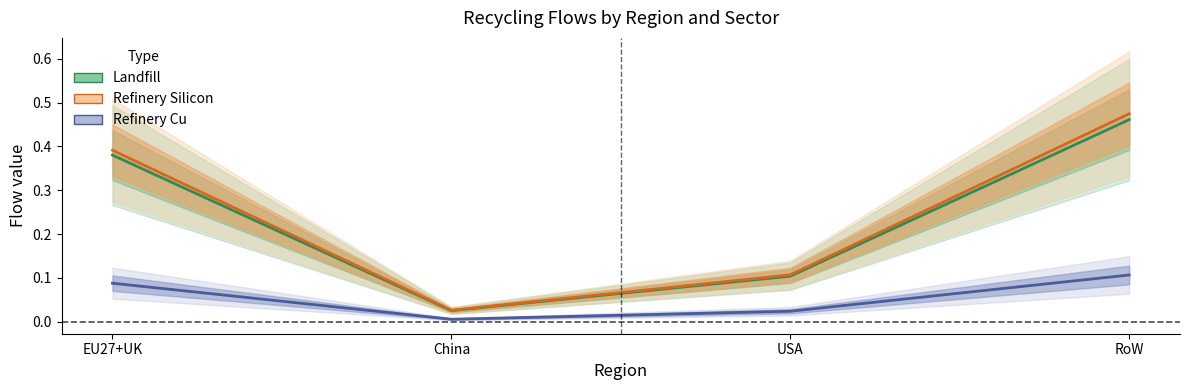

Which series changed the most between EU27+UK and USA?

Refinery Silicon